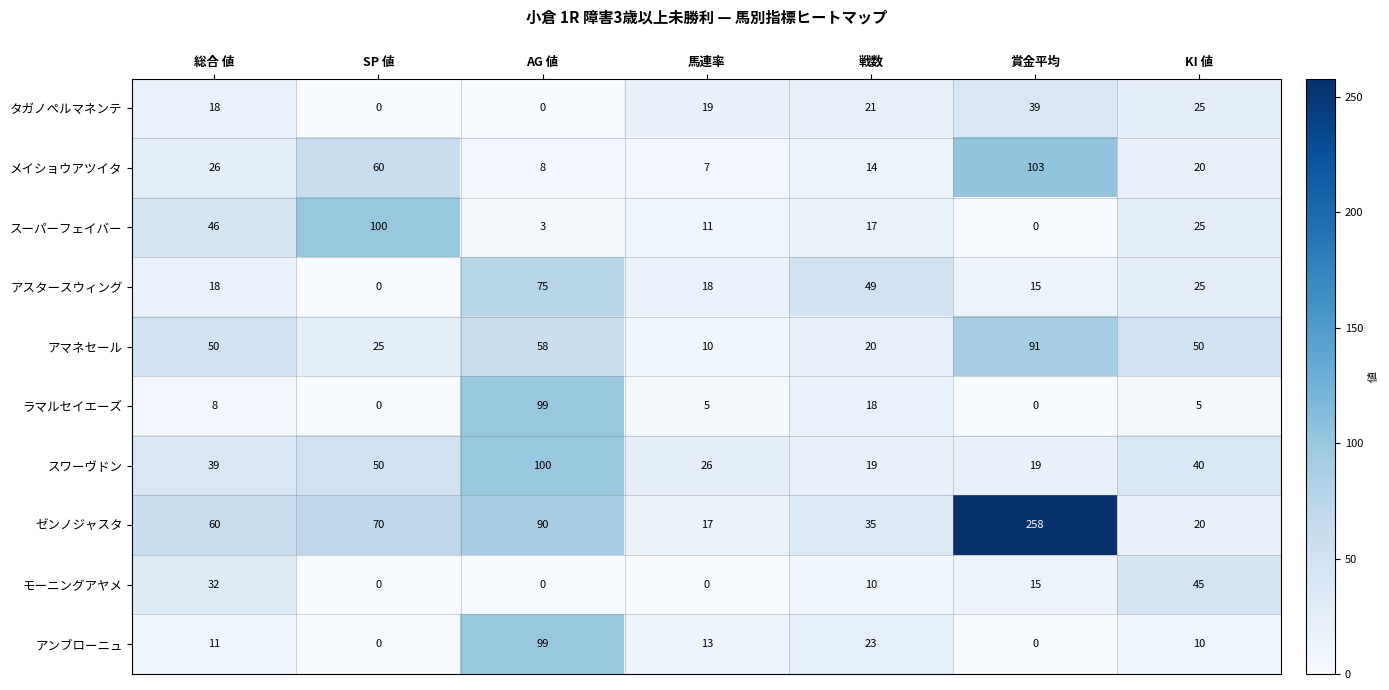

At which category is the sum across all series the highest?

賞金平均